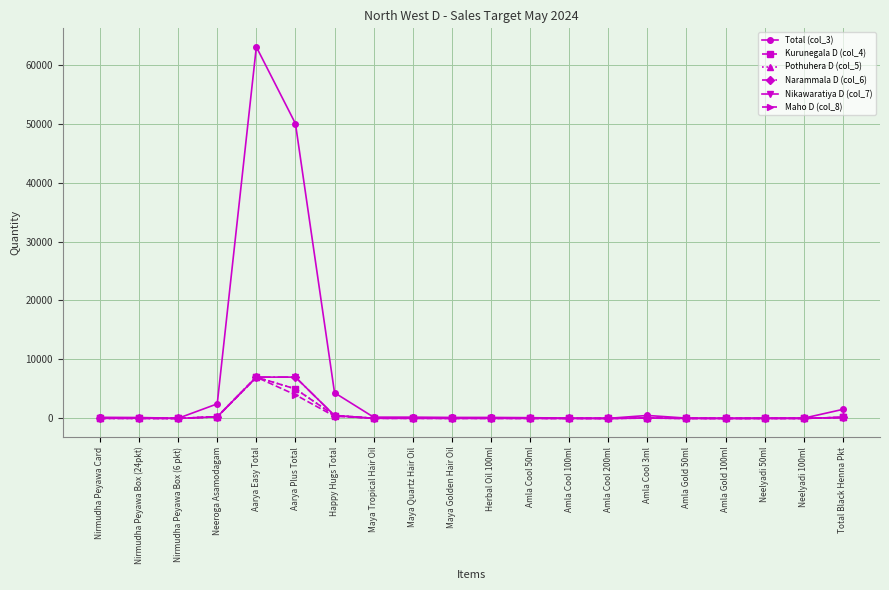

The value of Narammala D (col_6) at Aarya Easy Total is 7000. True or false?

True